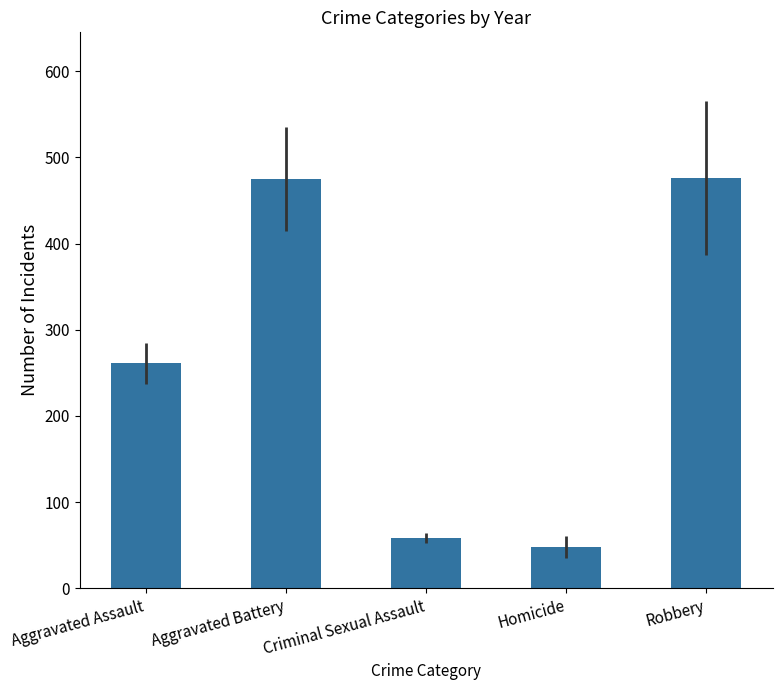

What is the minimum value shown in the chart?

48.1